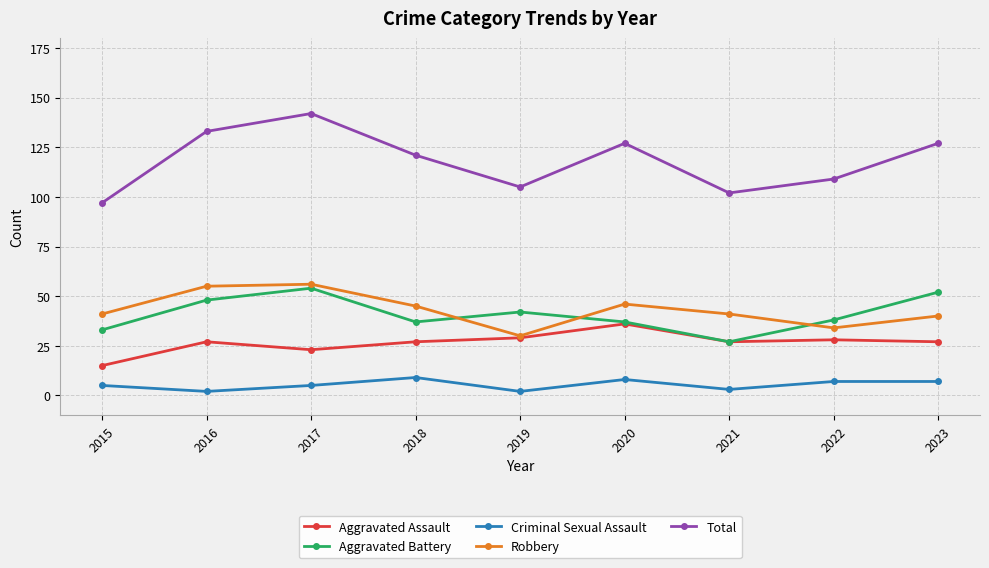

Which series has the widest spread of values?

Total